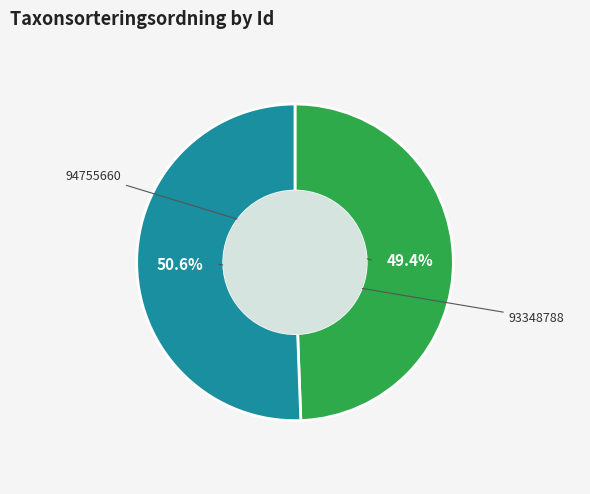

Approximately how many times larger is the value at 94755660 compared to 93348788?

1.0